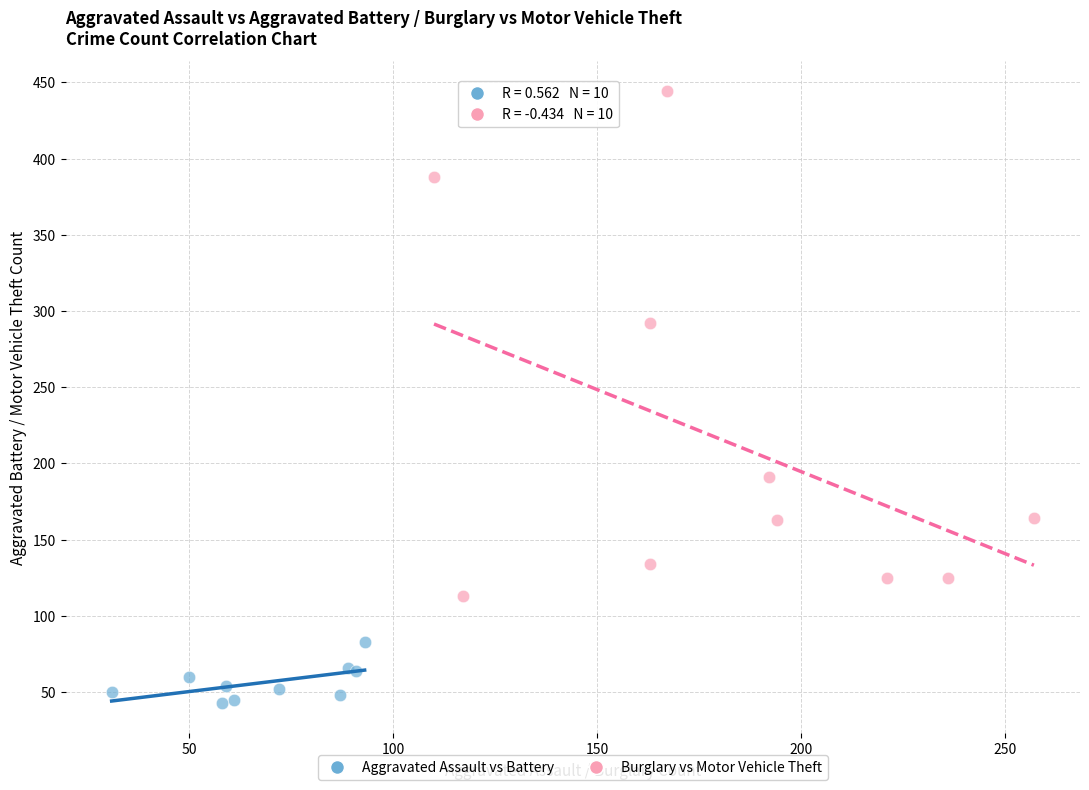

Which series reaches the maximum Y coordinate?

Burglary vs Motor Vehicle Theft